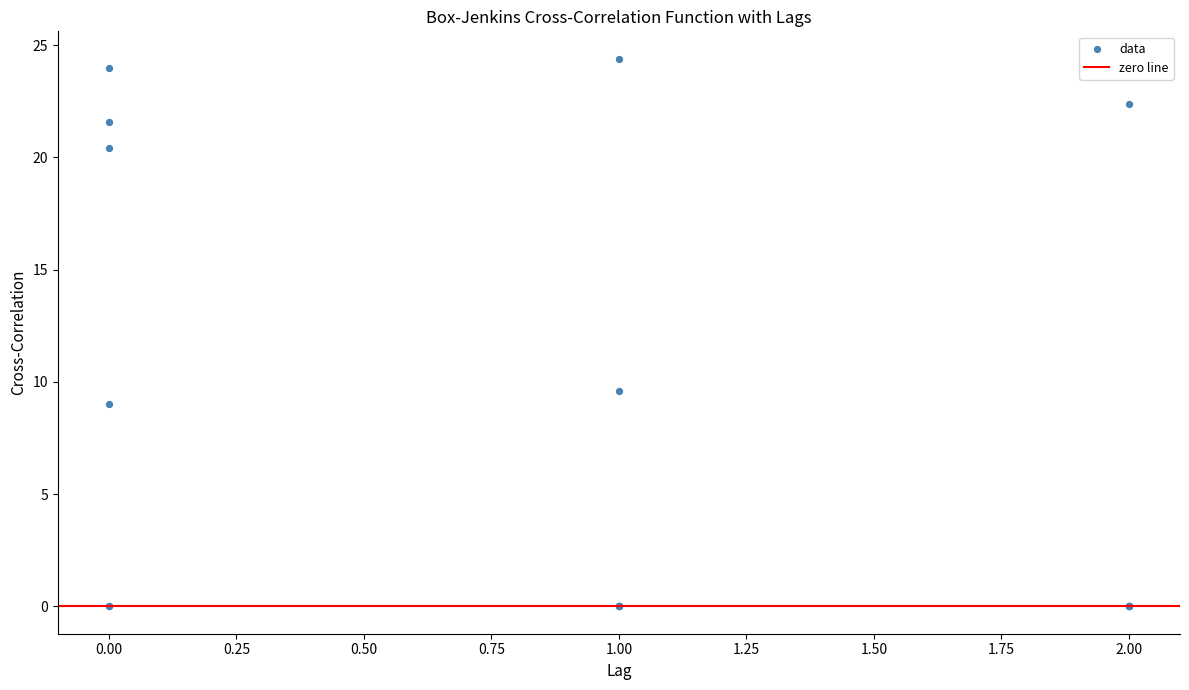

What Y value in the scatter plot is closest to 12?

9.6